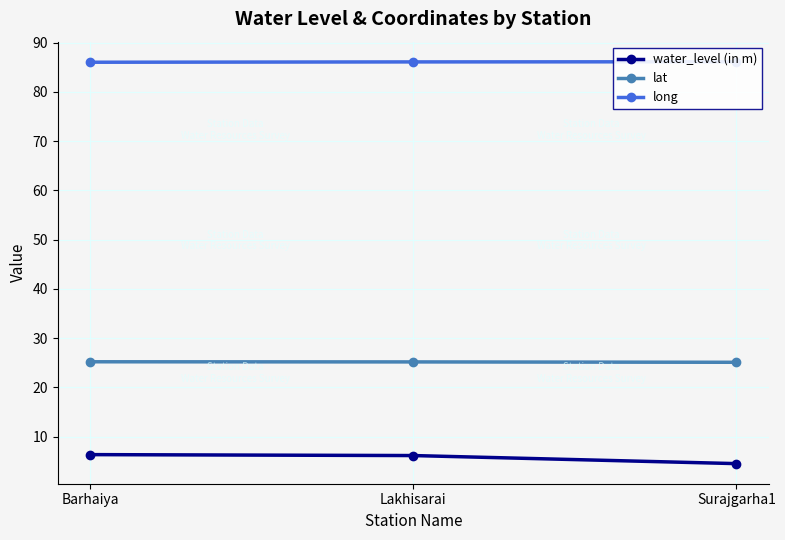

At how many categories does at least one series exceed 7?

3